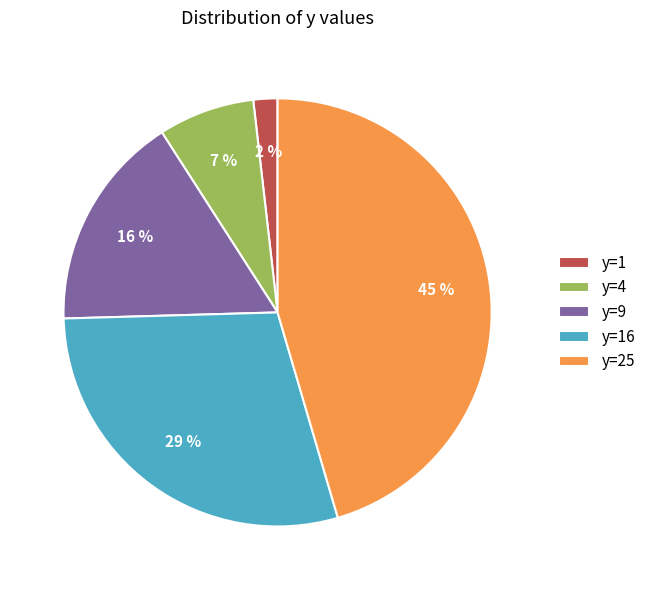

To the nearest percent, what percentage of the pie is y=1?

2%